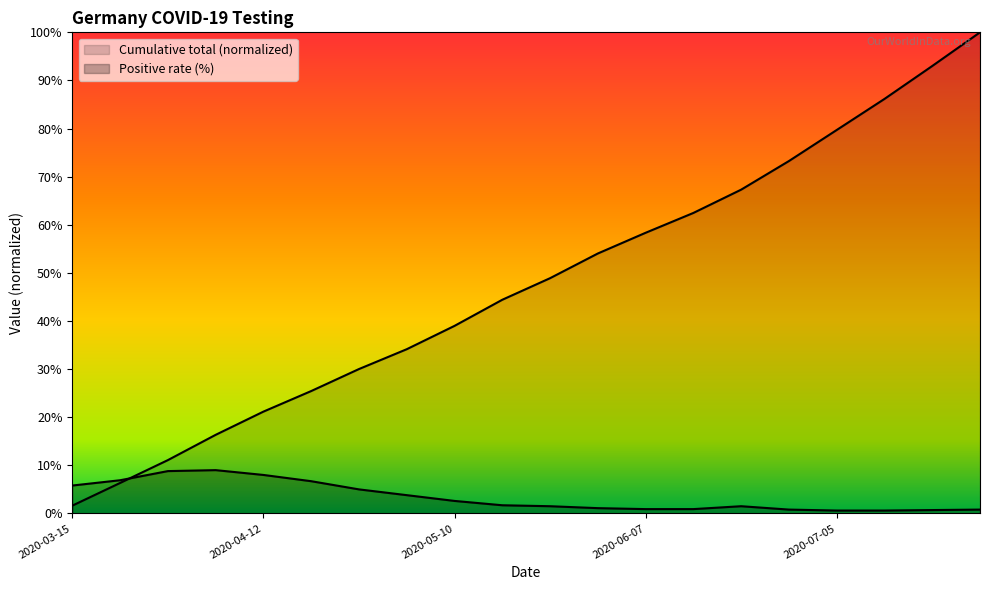

Rank the series by their maximum value, from highest to lowest.

Cumulative total, Positive rate